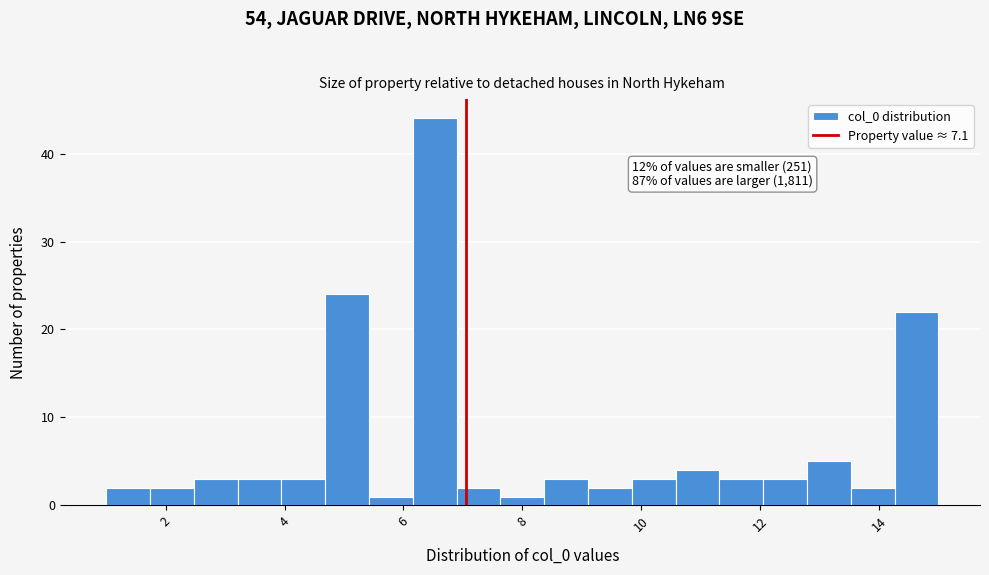

Around what value on the x-axis is the tallest bar? Give the approximate position of its centre, as read against the axis.

6.6